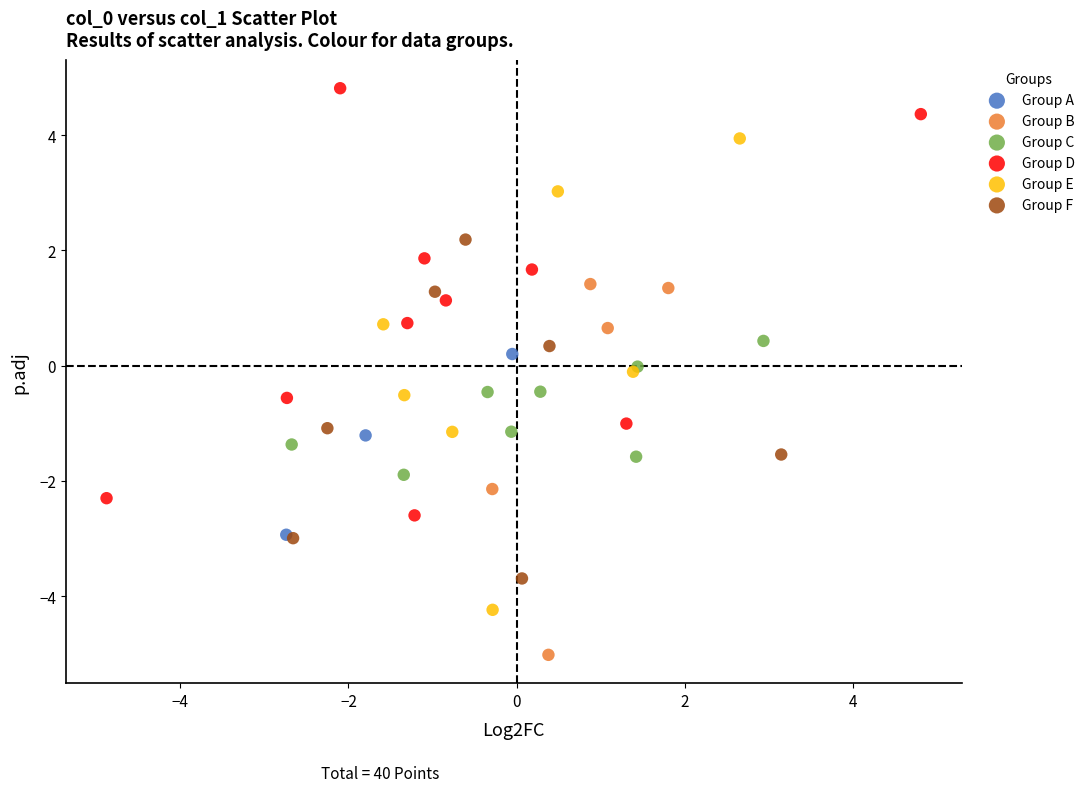

Which series contains the lowest Y value?

Group B